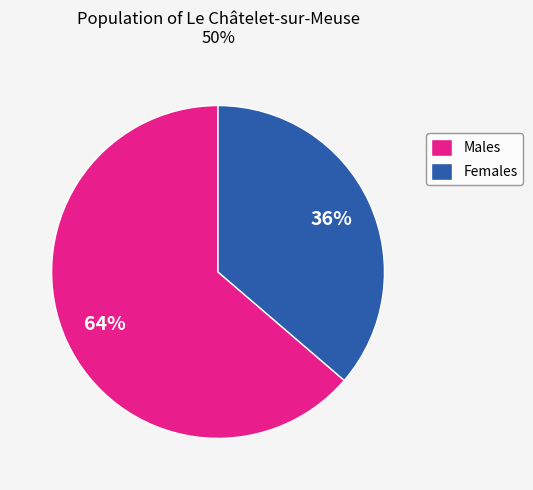

Between Males and Females, which is larger?

Males